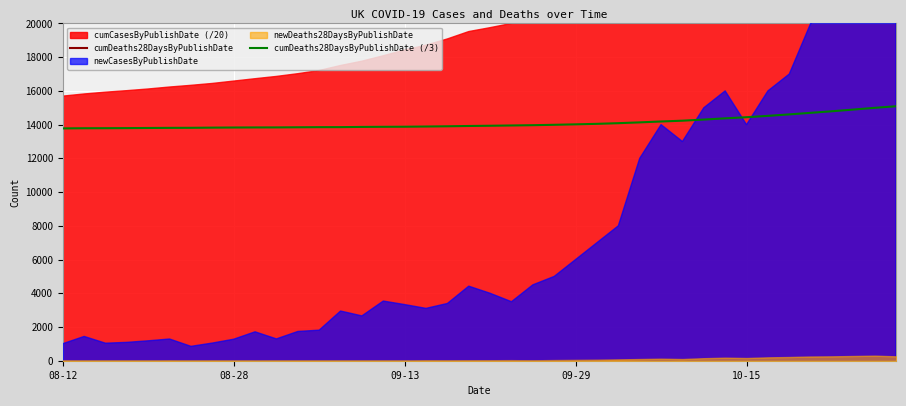

The value of cumDeaths28DaysByPublishDate (/3) at 09-29 is 5713.1. True or false?

False